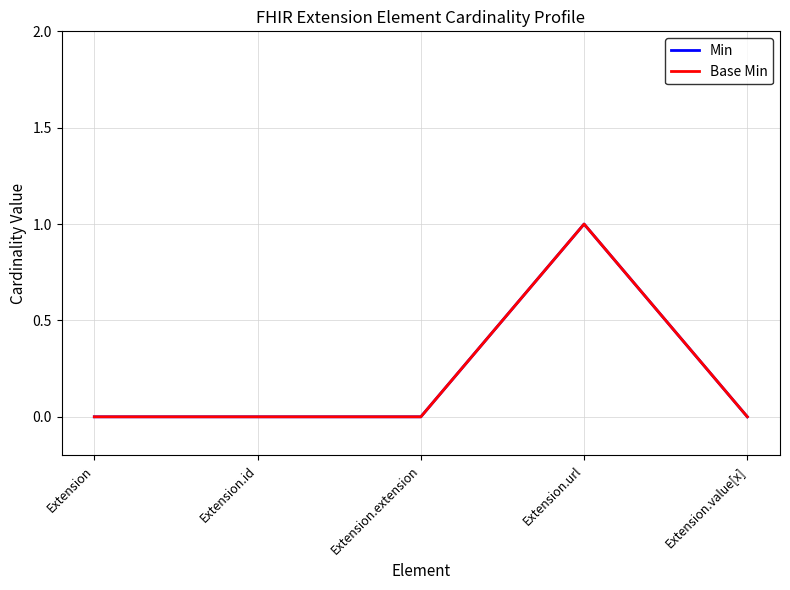

What is the highest value of the Min series?

1